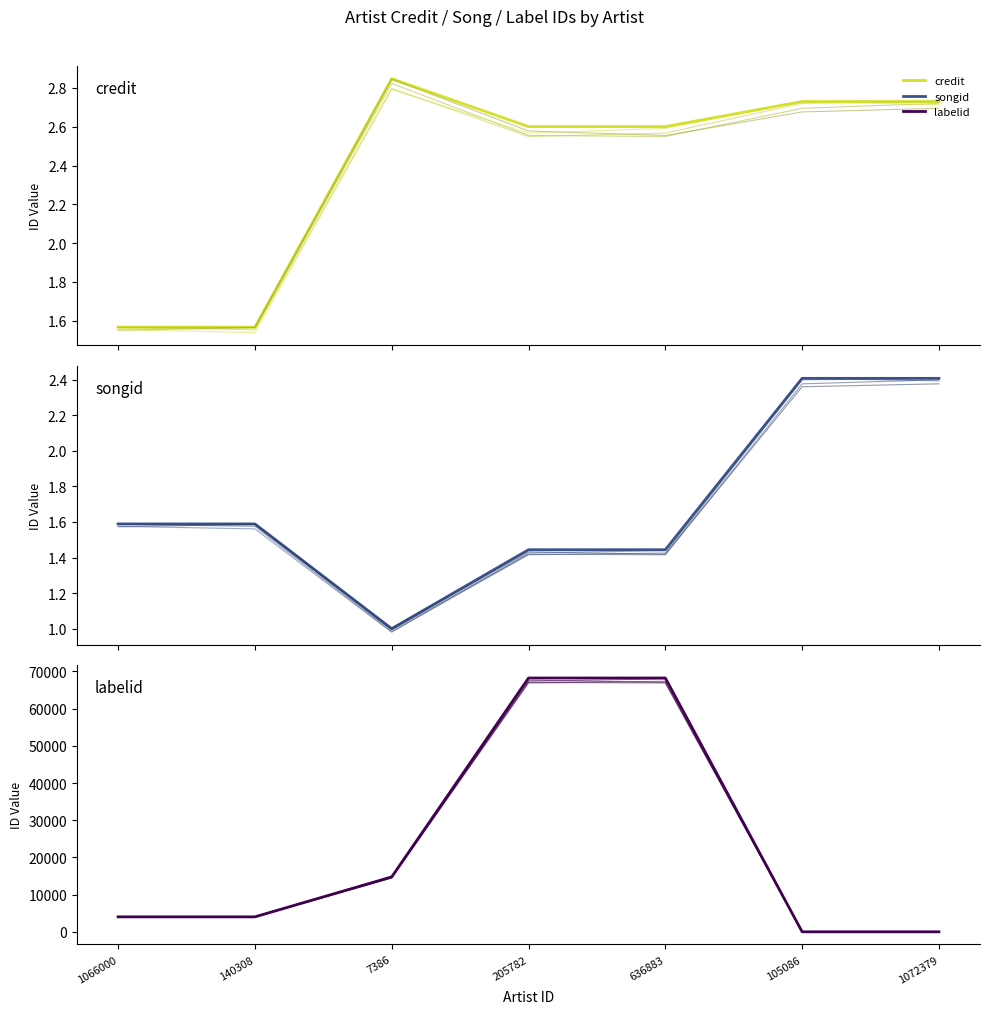

What is the smallest value displayed?

33